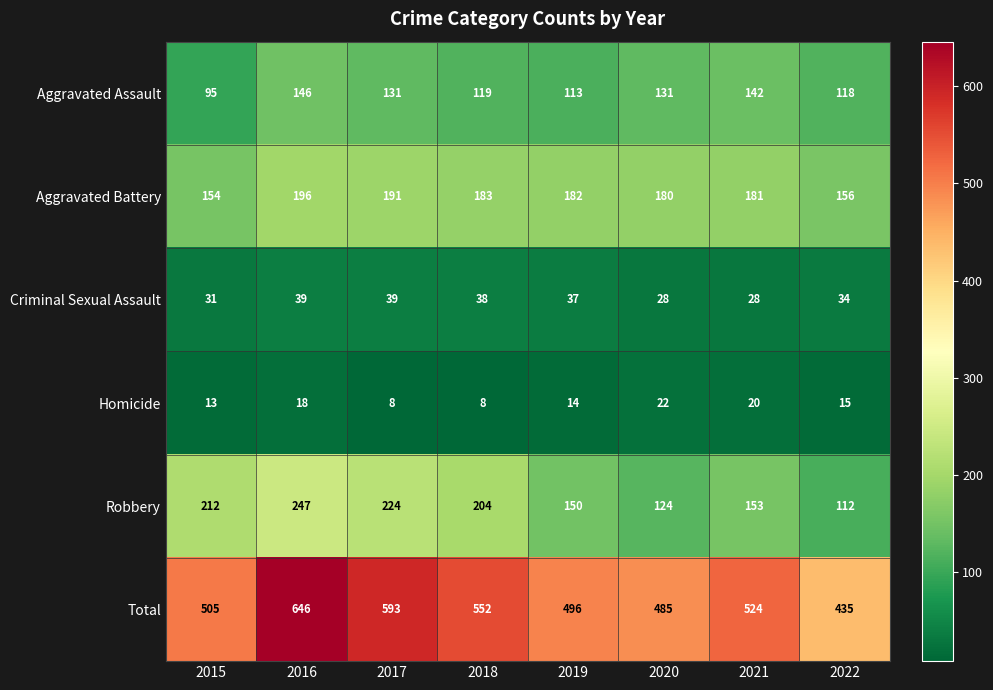

Between 2018 and 2021, which series saw the biggest shift?

Robbery